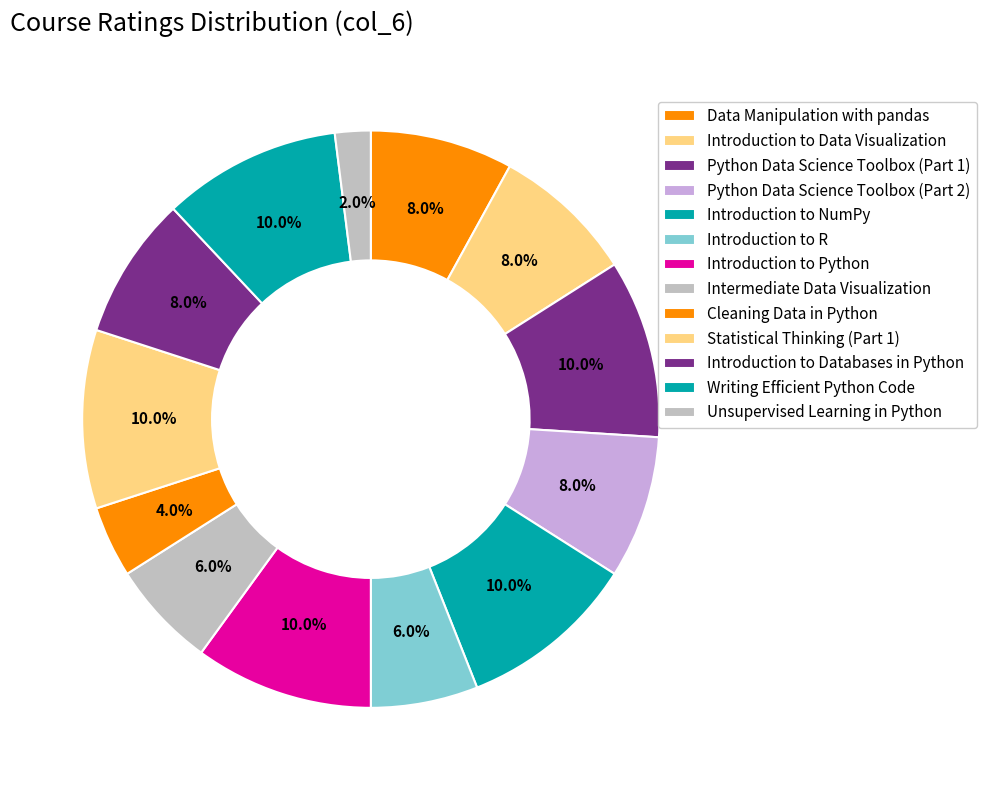

How many slices are in this pie chart?

13